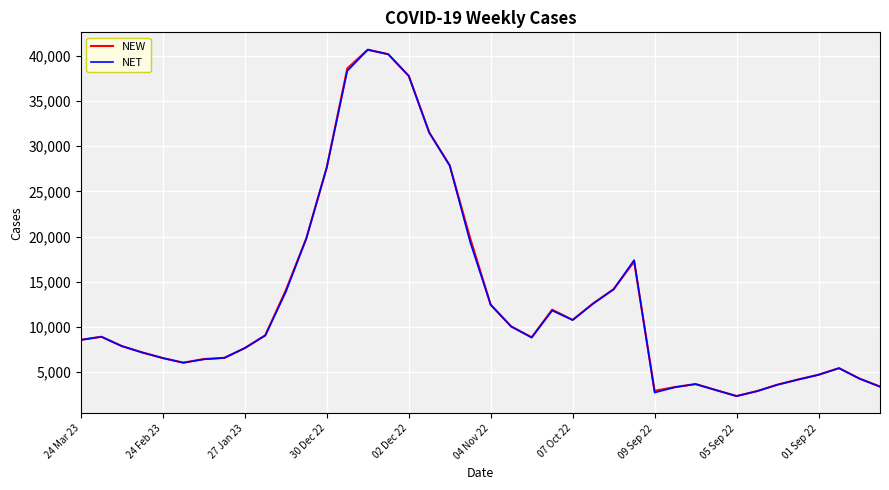

How many times do NEW and NET cross each other?

2